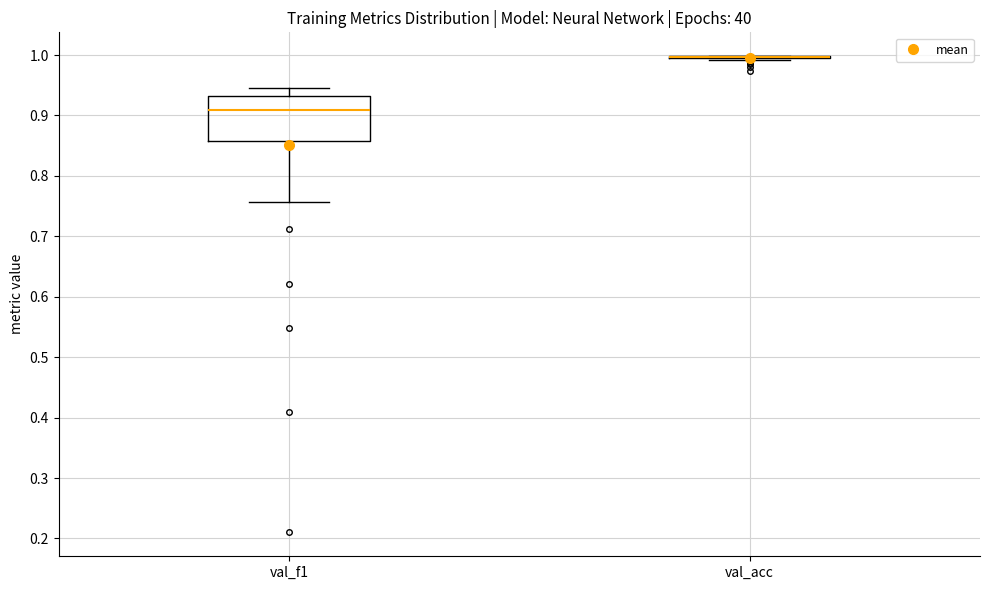

Which box is the tallest, from its lower edge to its upper edge?

val_f1